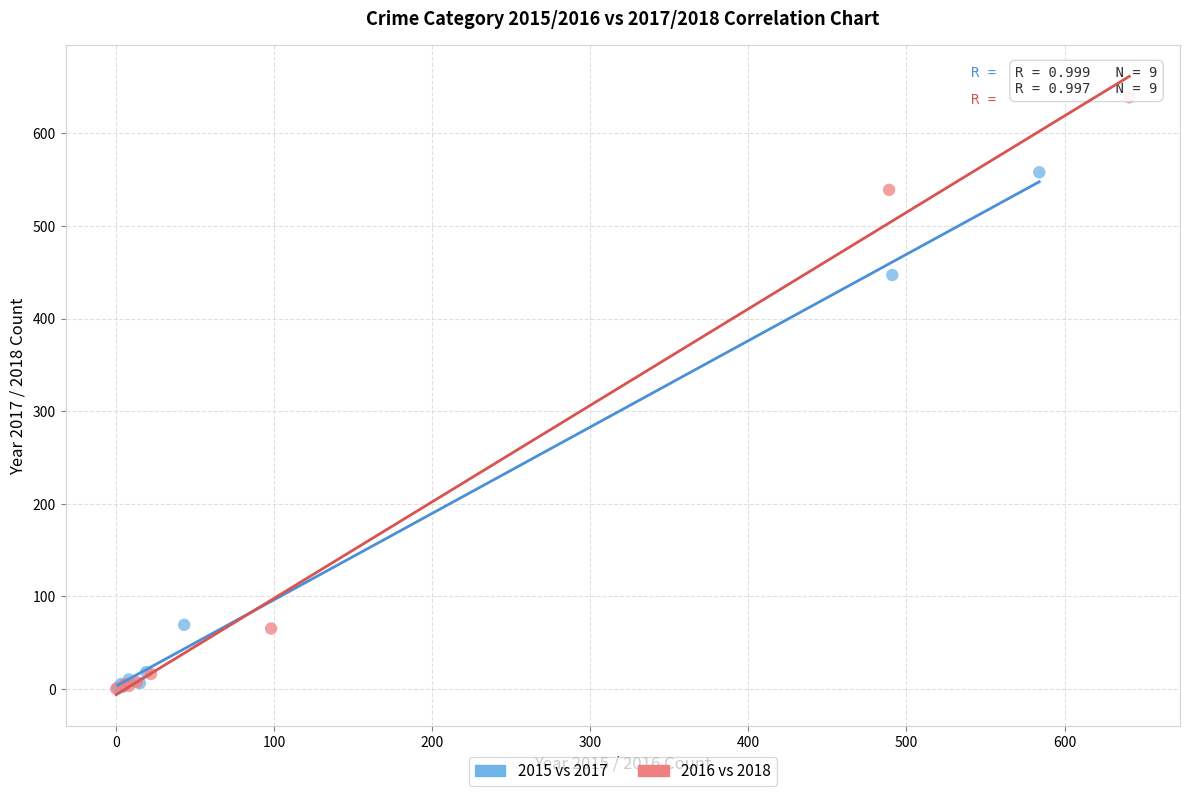

Which series reaches the maximum Y coordinate?

2016 vs 2018